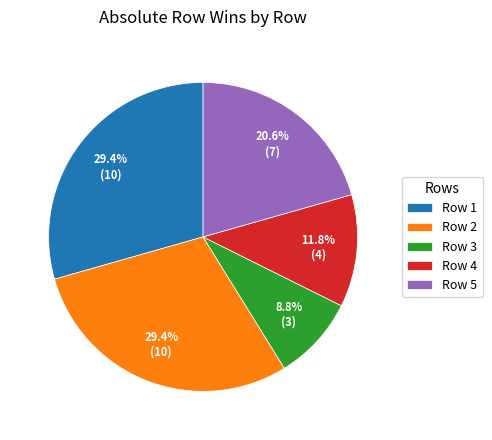

To the nearest percent, what portion does Row 3 represent?

9%